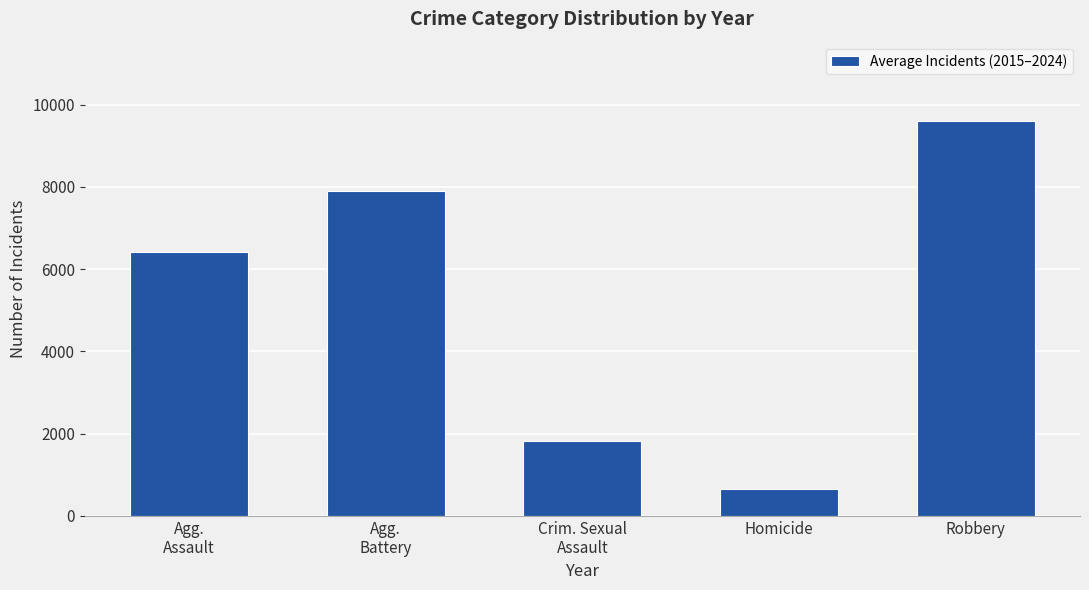

What is the sum of all values?

26399.9